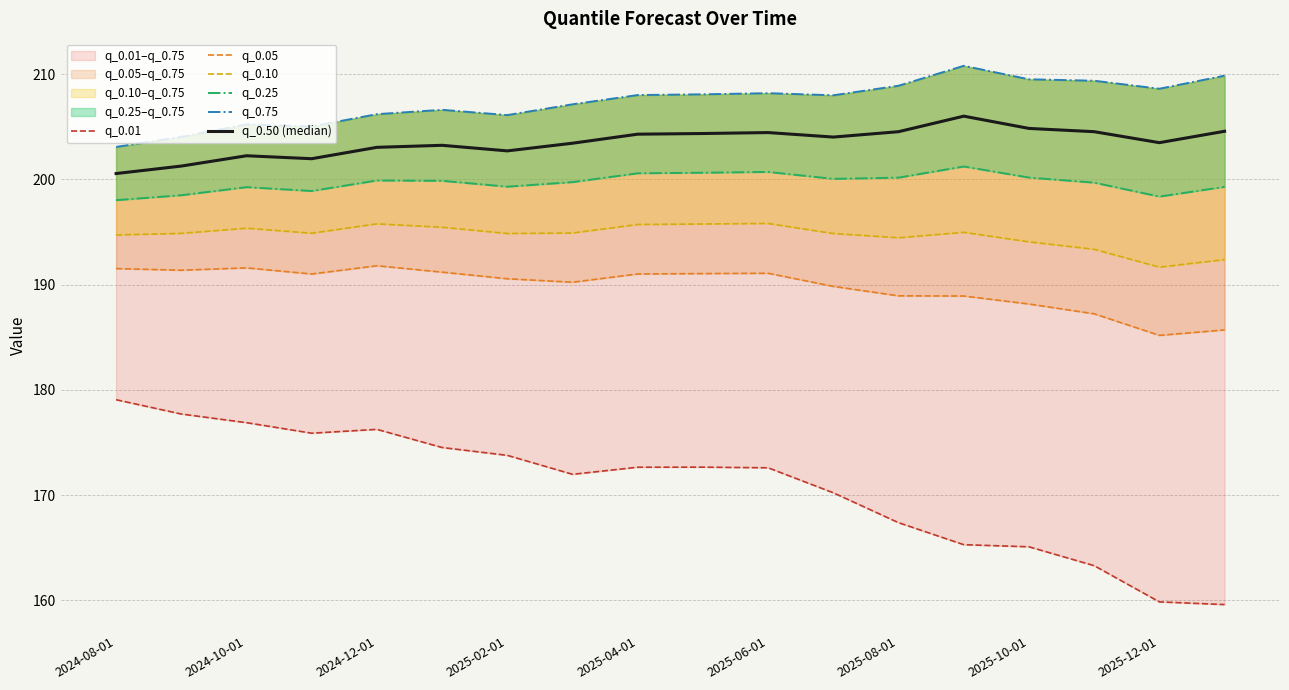

At how many categories does at least one series exceed 205?

16